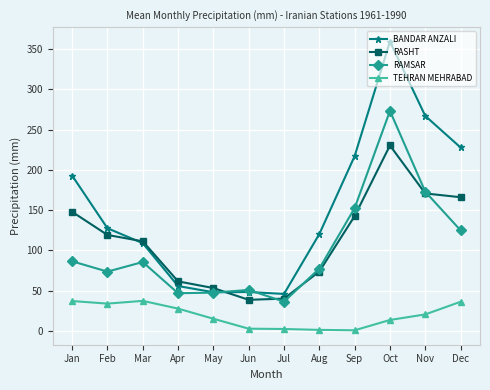

What are all the series names shown in the legend?

BANDAR ANZALI, RASHT, RAMSAR, TEHRAN MEHRABAD